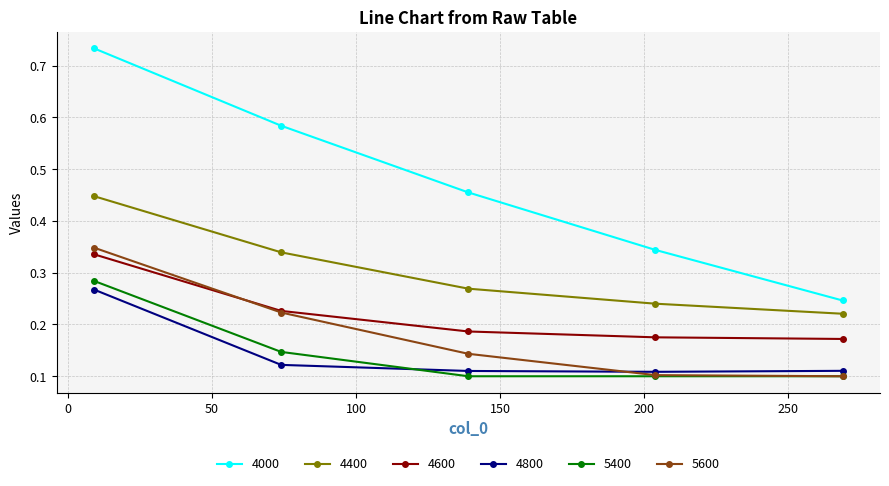

True or false: 4800 and 4400 intersect in this chart.

False